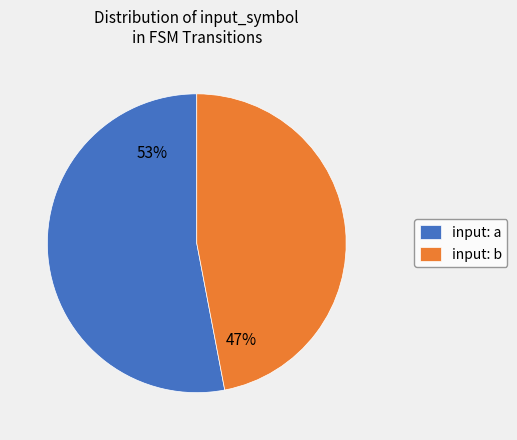

What is the largest slice in the pie chart?

input: a